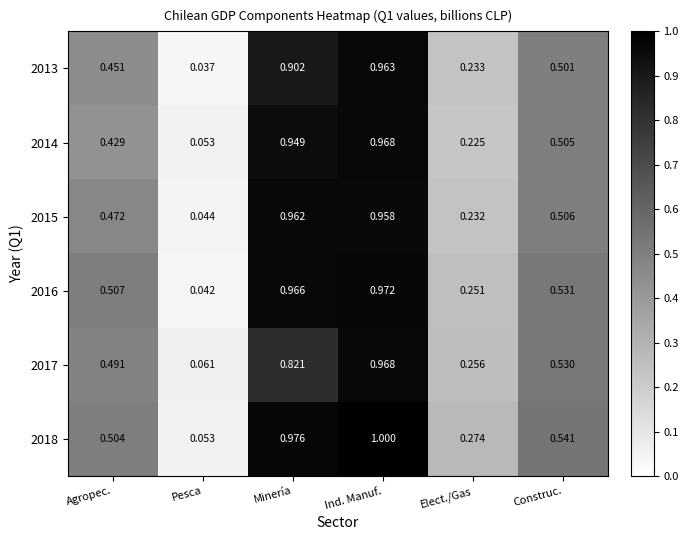

At which label is 2018 closest to 0?

Pesca